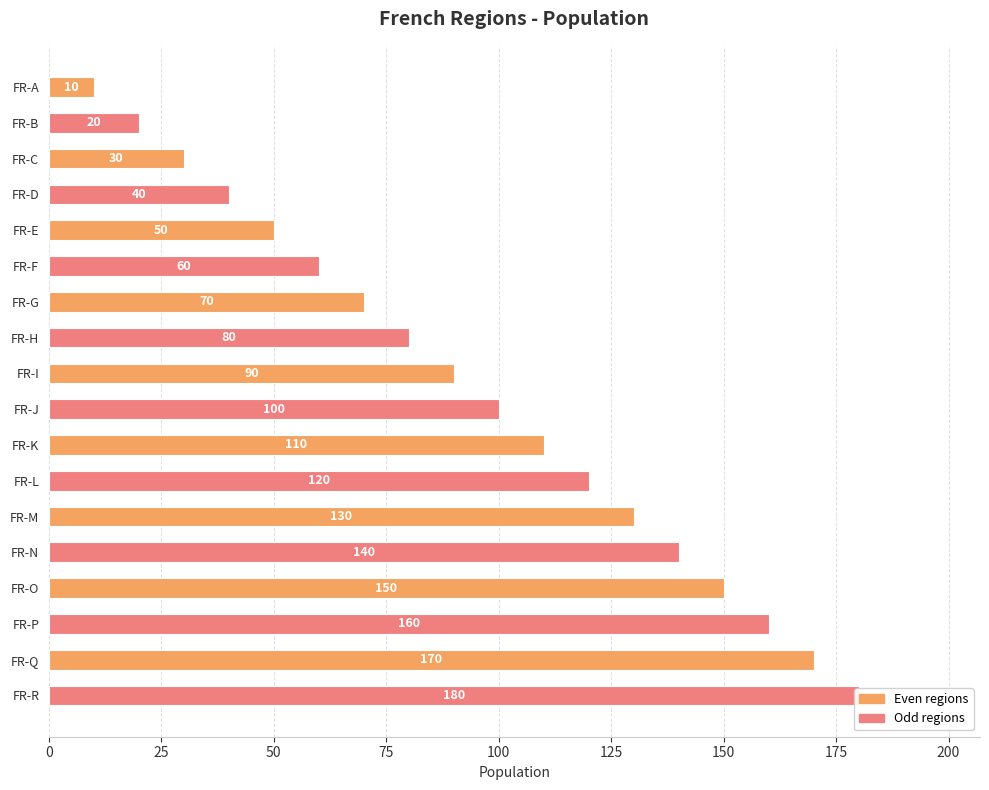

How many values exceed 100?

8